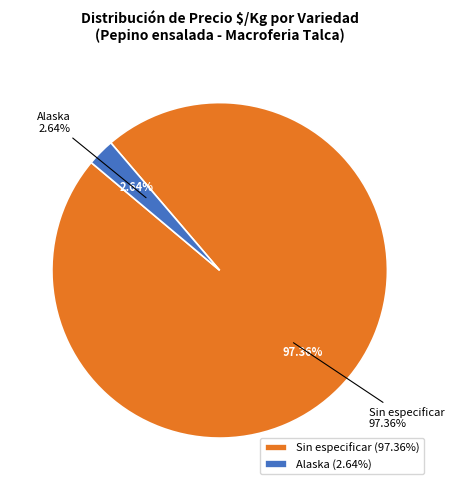

True or false: 13 accounts for 1% of the total.

False